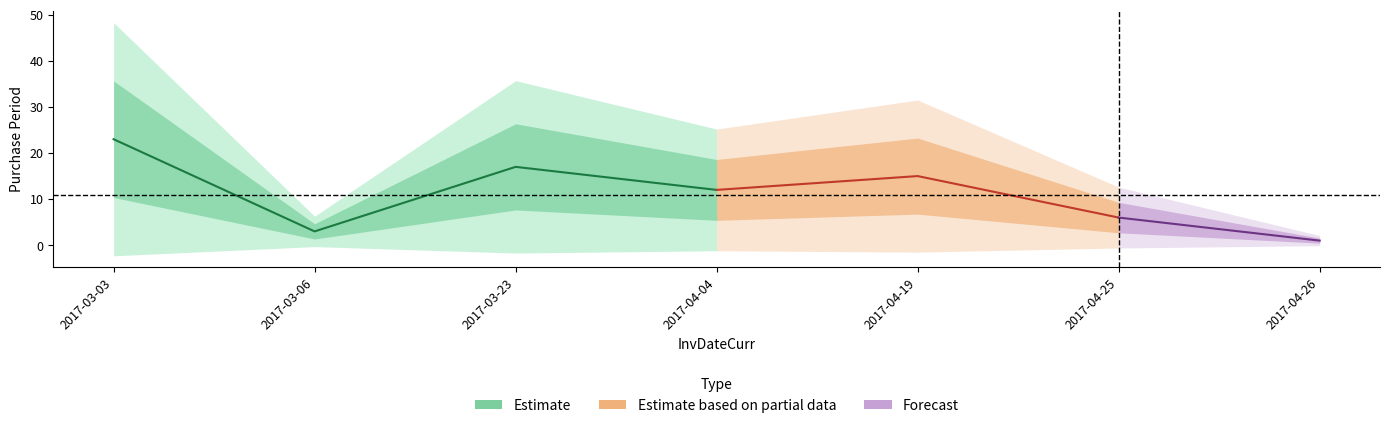

What is the sum of the values at 2017-04-04 and 2017-03-03?

35